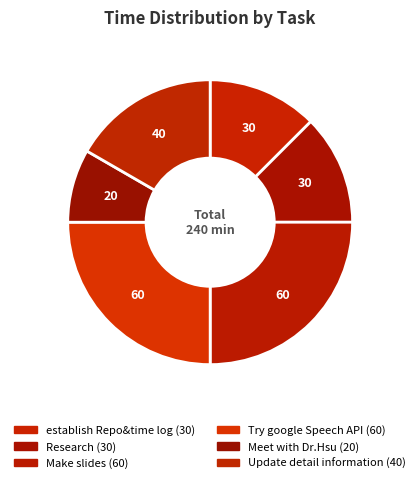

To the nearest percent, what percentage of the pie is Make slides?

25%